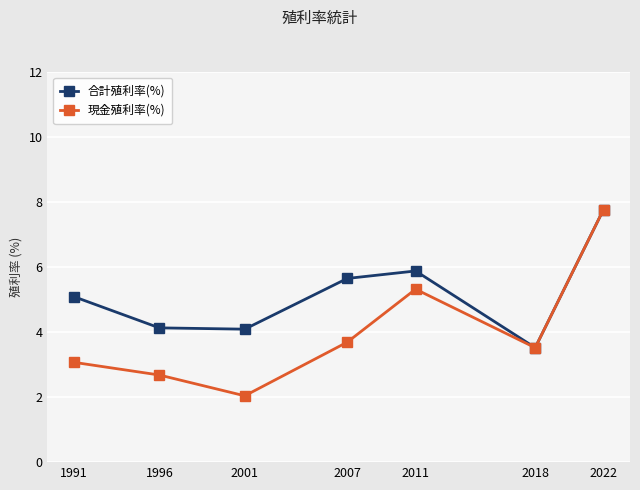

Reading left to right, transcribe all the data shown in this chart.

合計殖利率(%): 5.1	4.1	4.1	5.7	5.9	3.5	7.8
現金殖利率(%): 3.1	2.7	2.0	3.7	5.3	3.5	7.8